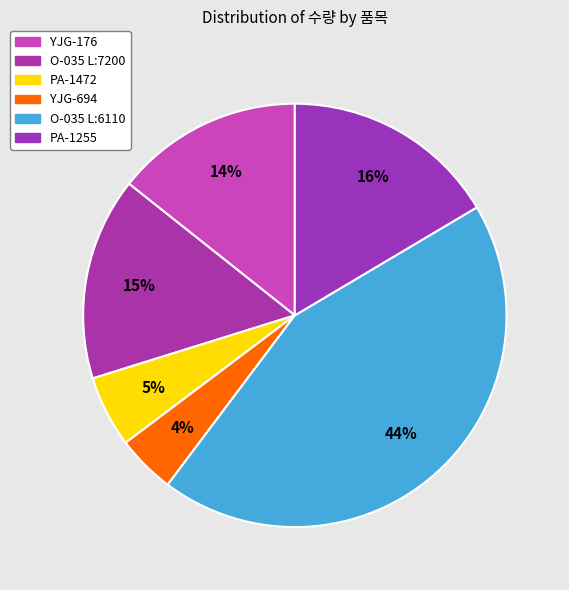

How many slices are in this pie chart?

6